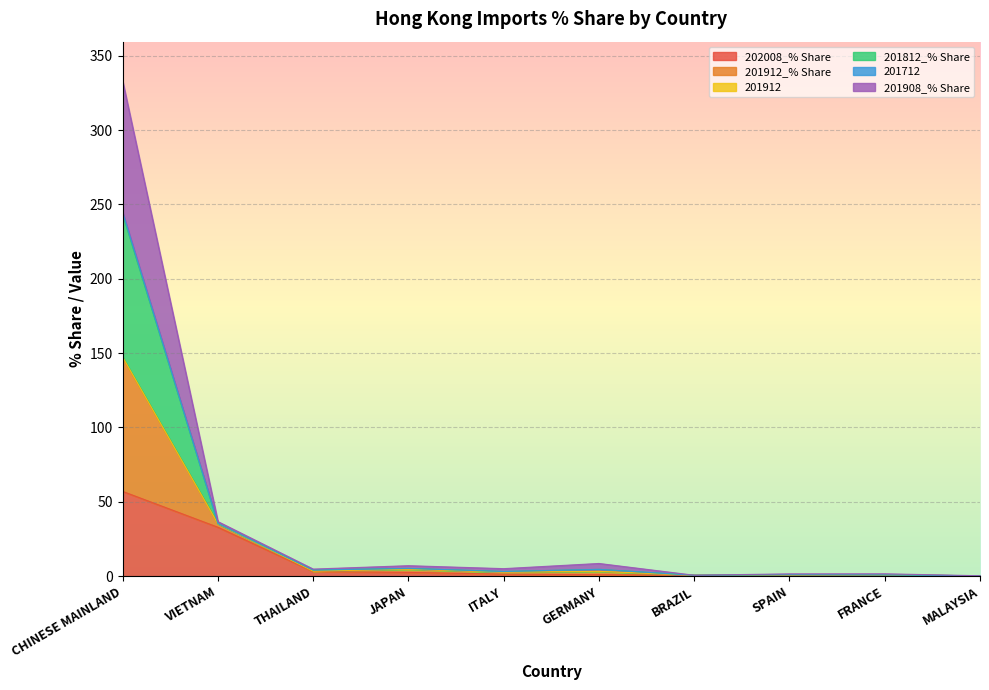

True or false: 201912 and 201912_% Share intersect in this chart.

False